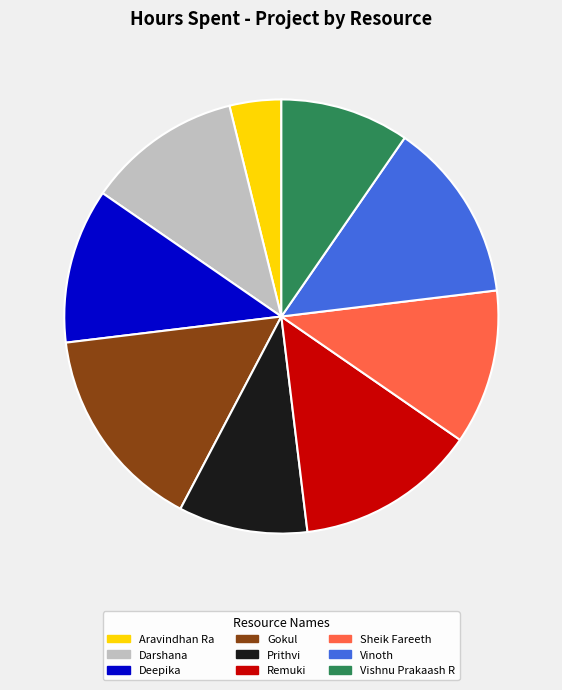

Does Darshana account for over 50% of the chart?

No